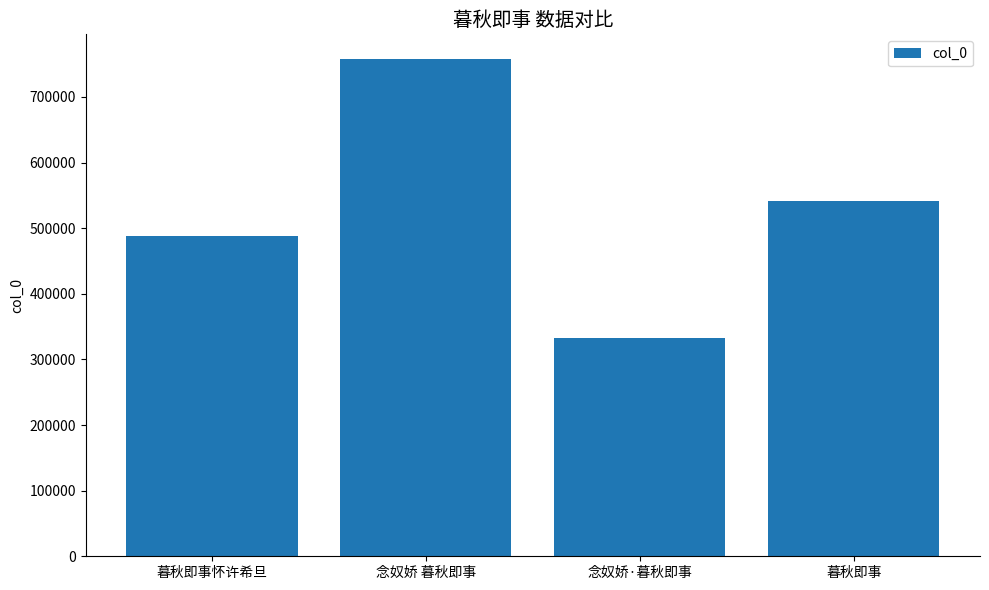

The chart shows a value of 493200 at 念奴娇·暮秋即事. True or false?

False